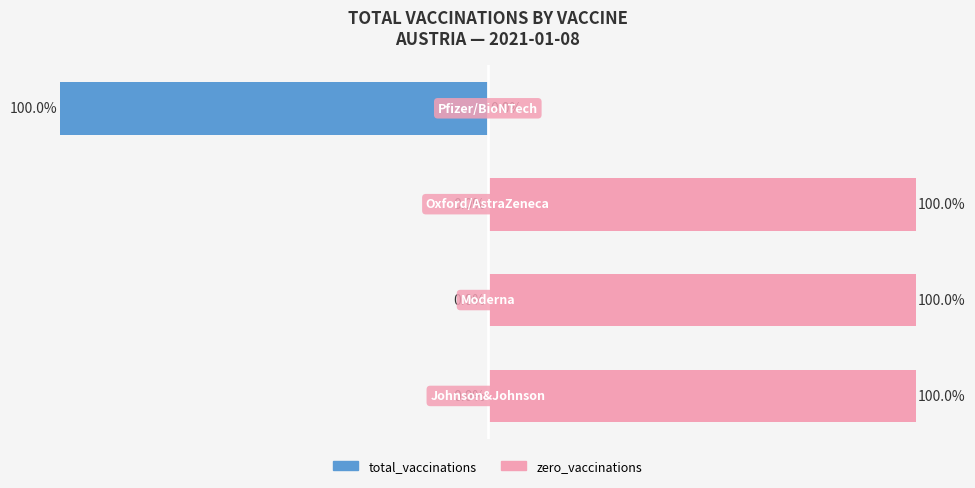

What is the total value across all series at 2?

100